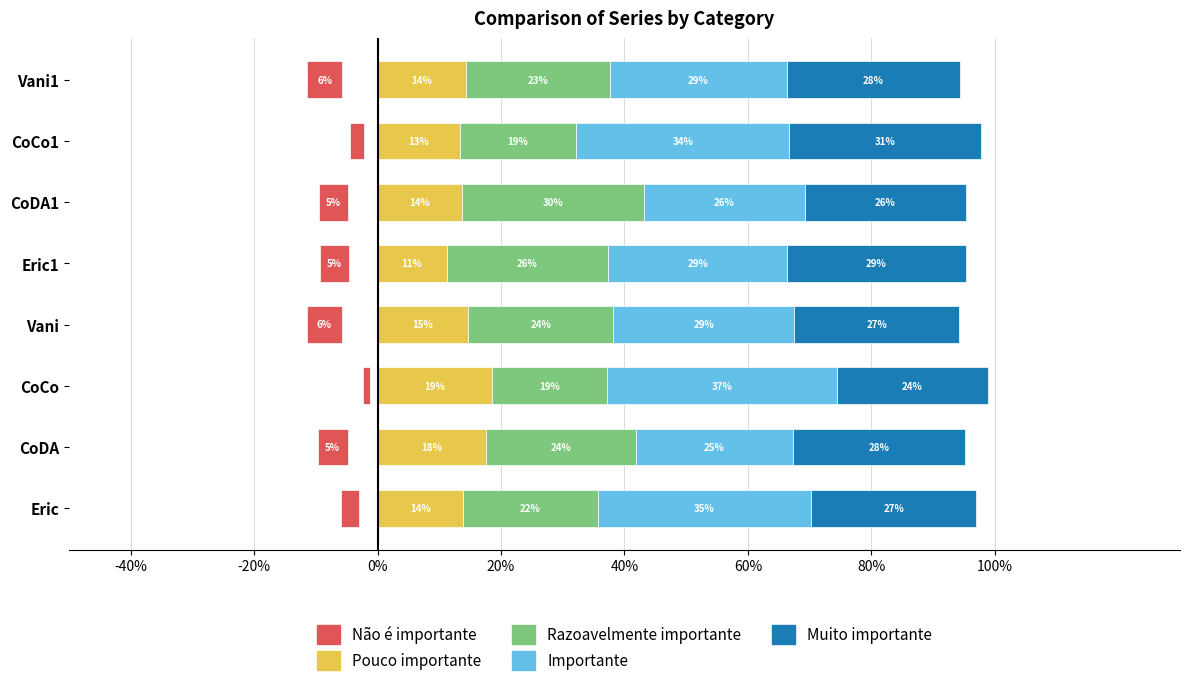

What is the smallest value displayed?

-5.7